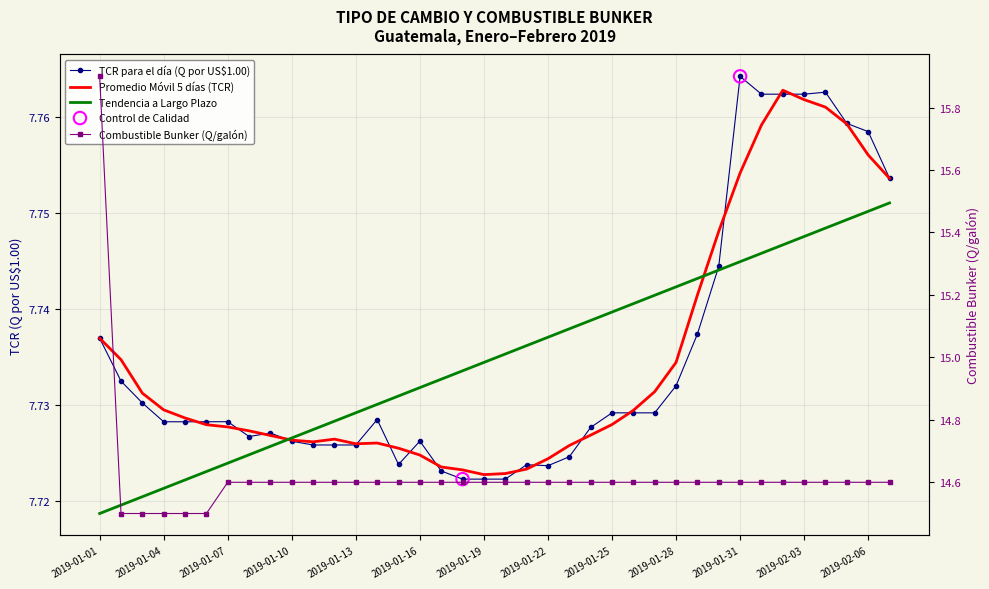

Which series contains the lowest Y value?

TCR para el día (Q por US$1.00)